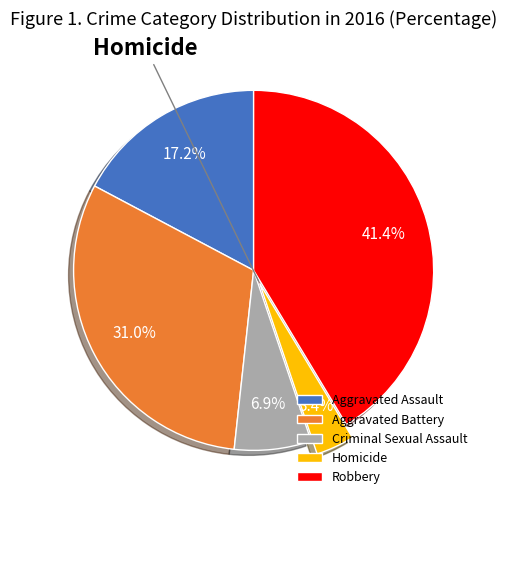

Is there any slice that represents more than half of the pie?

No